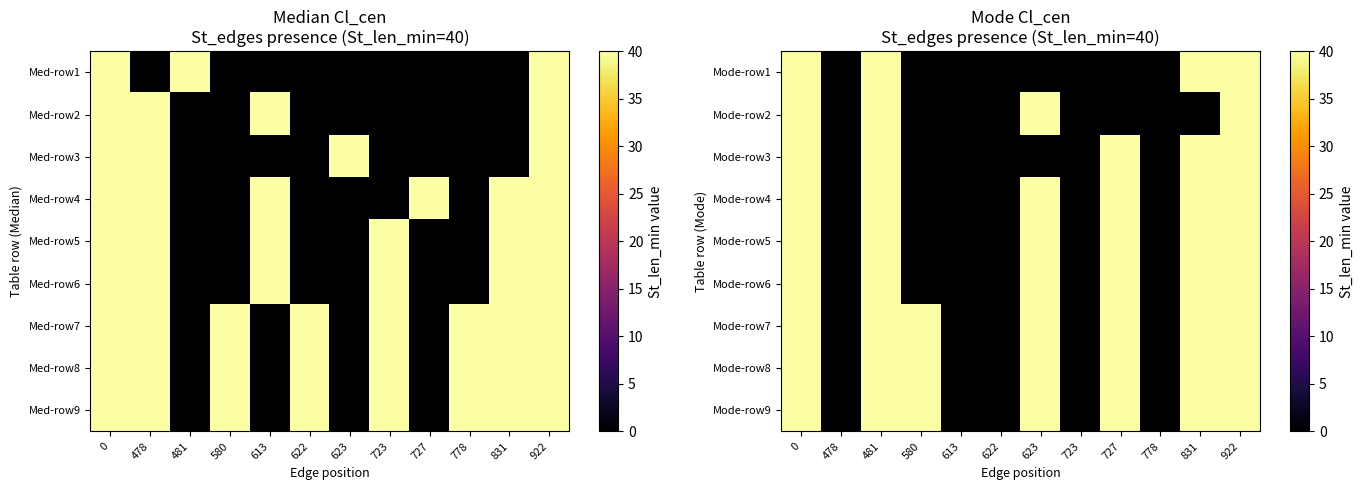

Reading left to right, list all the values displayed in this chart.

row_0: 40	0	40	0	0	0	0	0	0	0	40	40
row_1: 40	0	40	0	0	0	40	0	0	0	0	40
row_2: 40	0	40	0	0	0	0	0	40	0	40	40
row_3: 40	0	40	0	0	0	40	0	40	0	40	40
row_4: 40	0	40	0	0	0	40	0	40	0	40	40
row_5: 40	0	40	0	0	0	40	0	40	0	40	40
row_6: 40	0	40	40	0	0	40	0	40	0	40	40
row_7: 40	0	40	40	0	0	40	0	40	0	40	40
row_8: 40	0	40	40	0	0	40	0	40	0	40	40